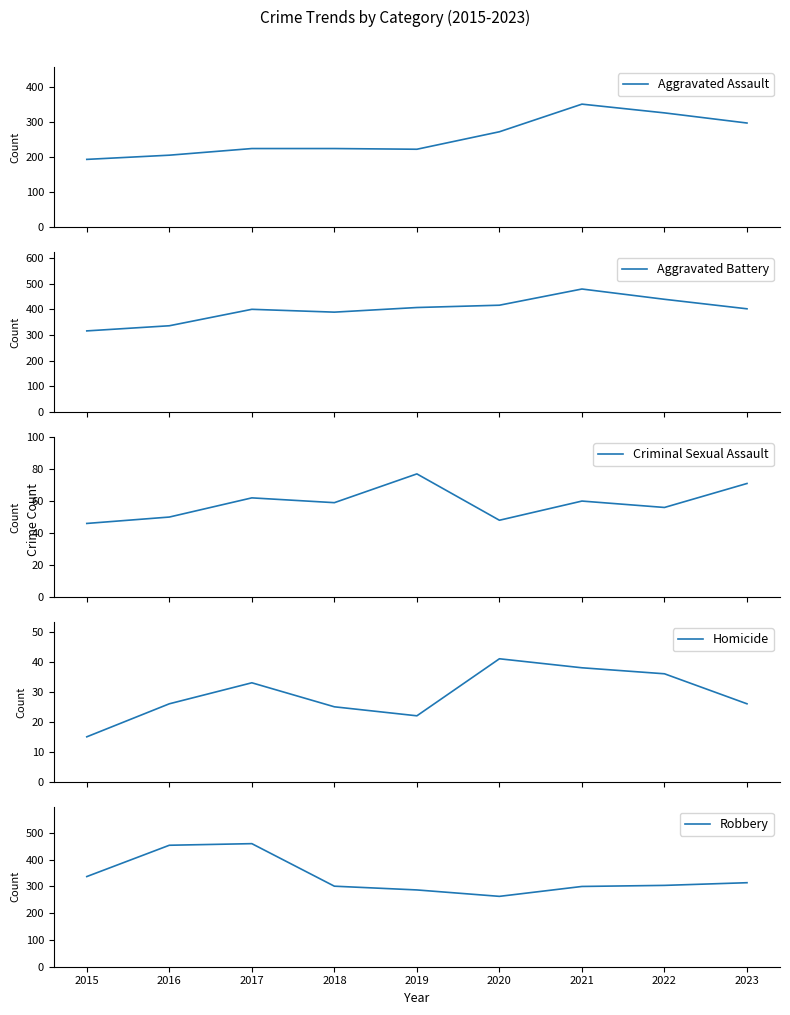

Read the Robbery value at 2017, to the nearest 50.

450